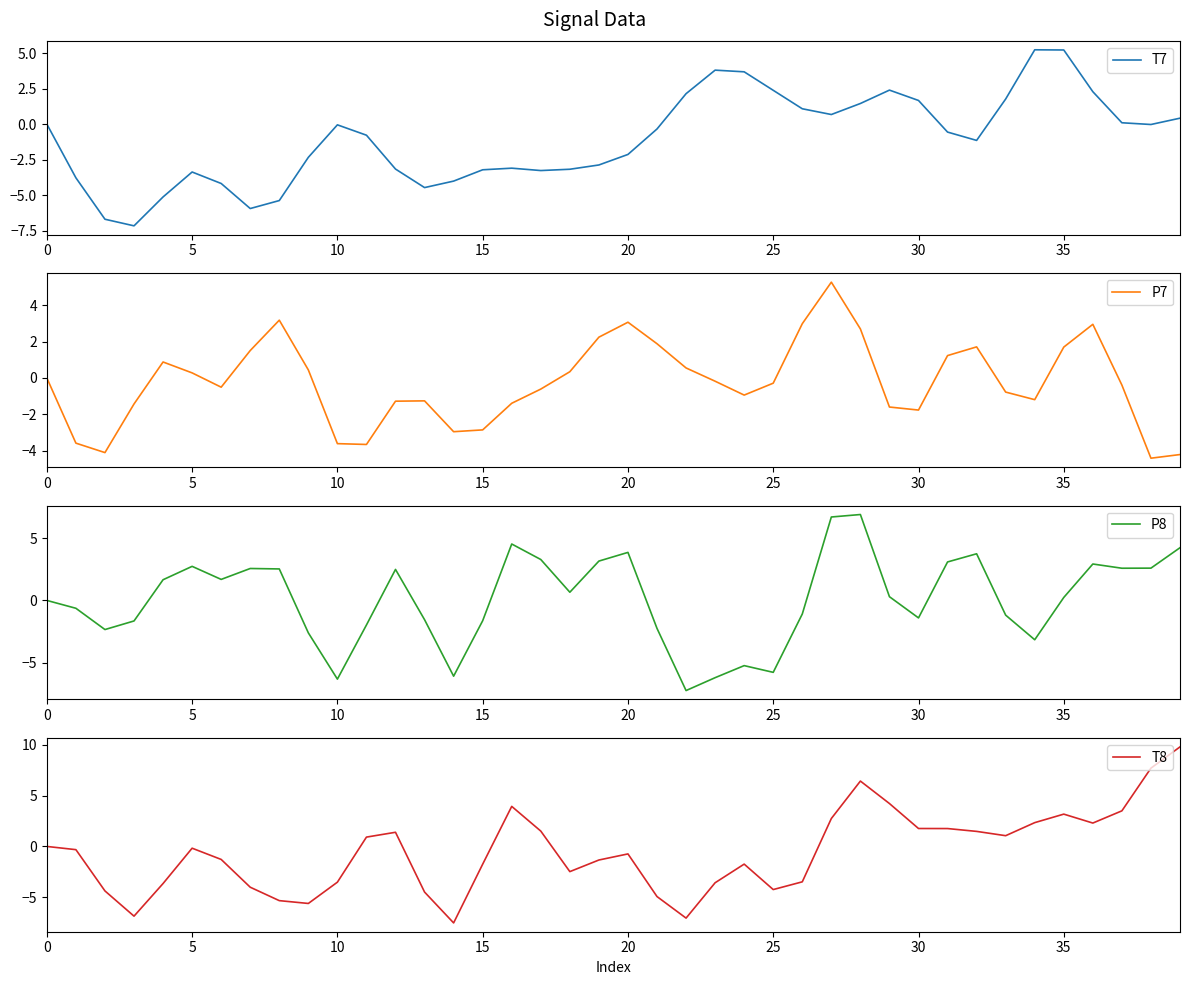

True or false: T8 has more than 0 points higher than both neighbors.

True